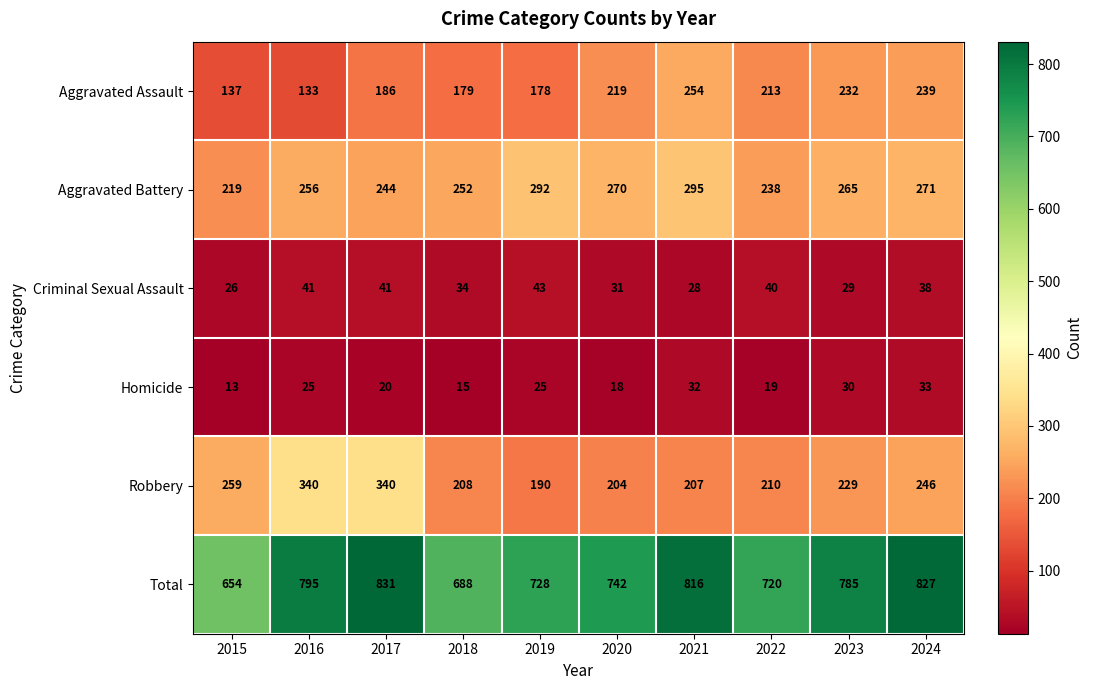

What is the smallest value displayed?

13